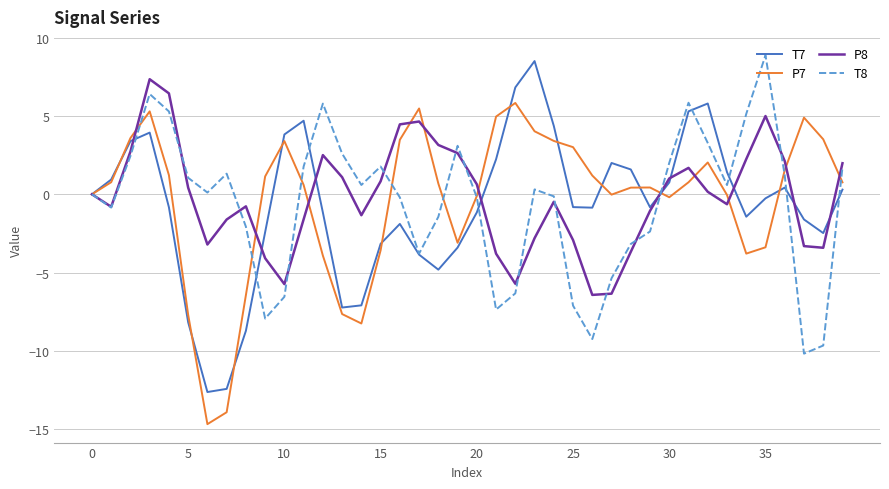

What is the minimum value shown in the chart?

-14.7